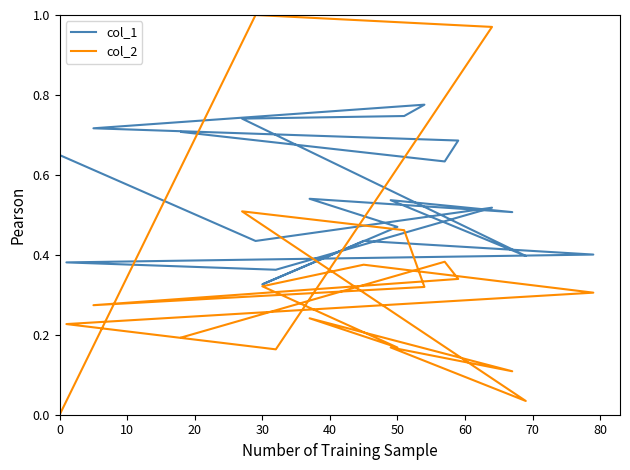

What is the average value of the col_2 series?

0.3